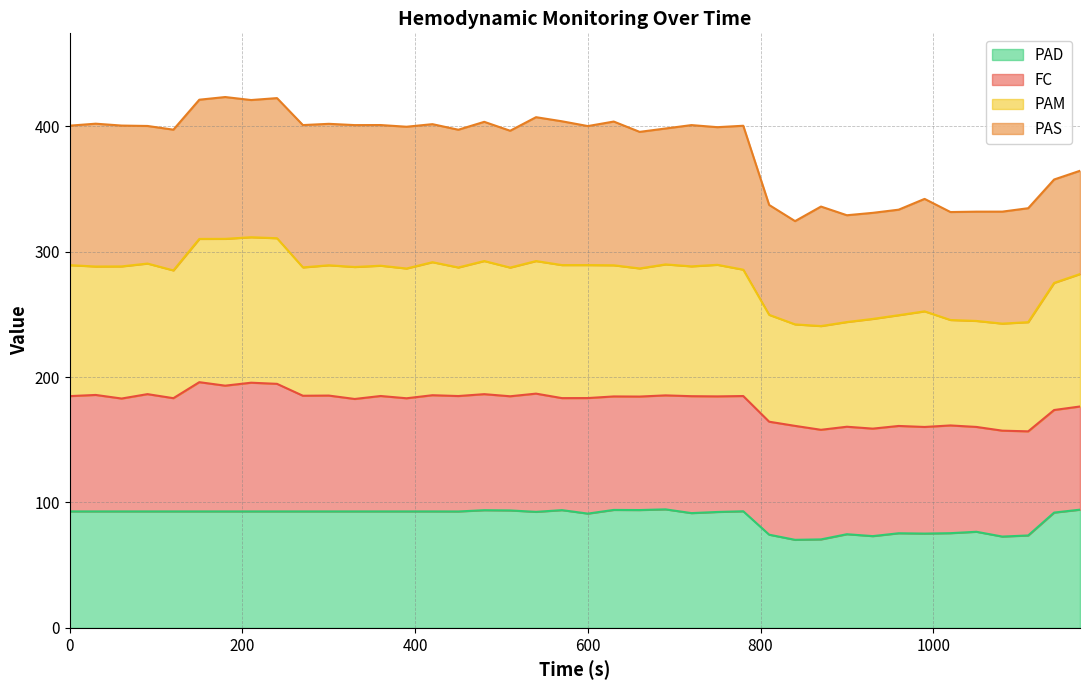

Which series has the largest range (max minus min)?

PAM